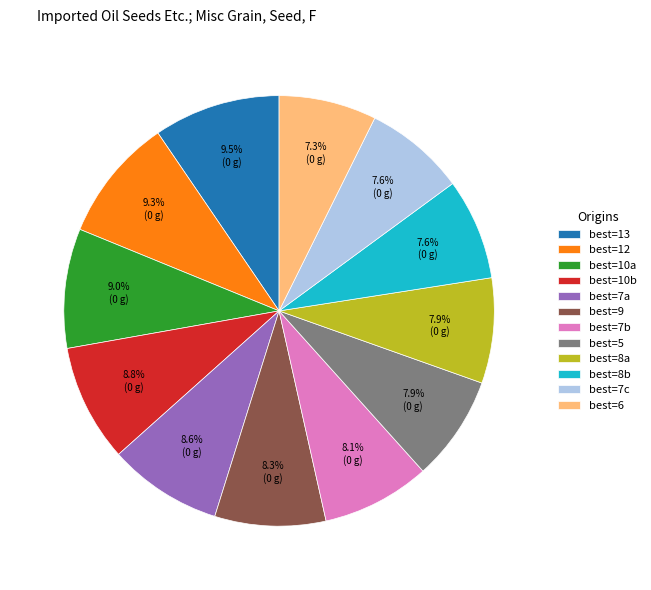

Approximately how many times larger is the value at best=7b compared to best=5?

1.0